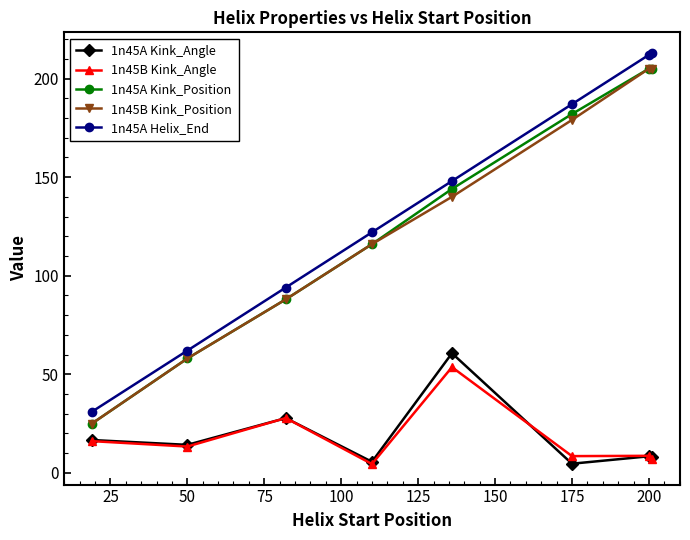

What is the maximum value shown in the chart?

213.0